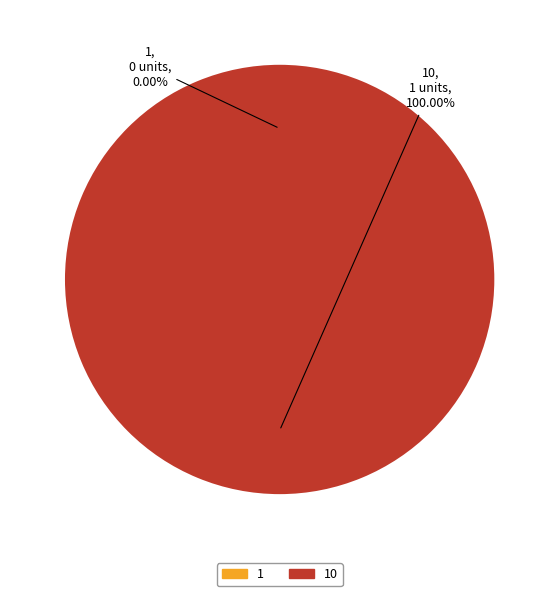

To the nearest percent, what portion does 10 represent?

100%